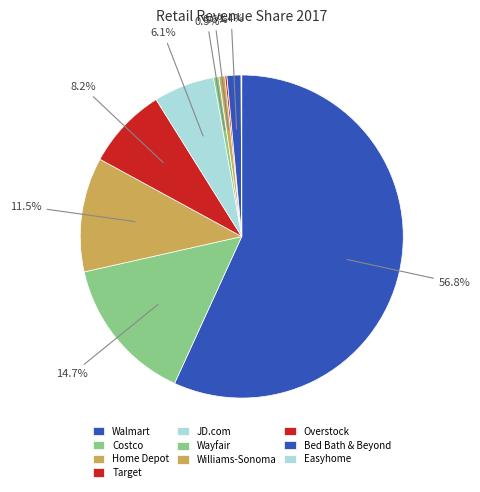

Is there a majority slice in this chart?

Yes